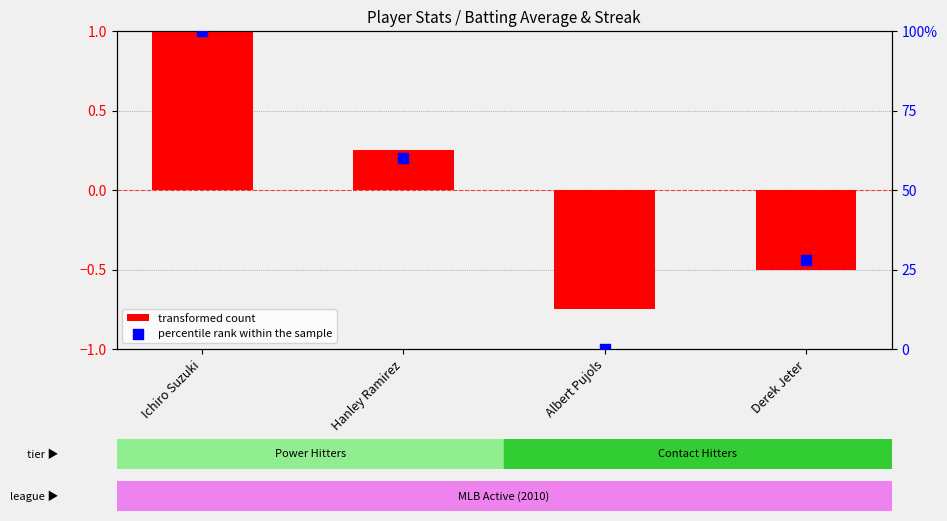

Which series has the widest spread of Y values?

percentile rank within the sample